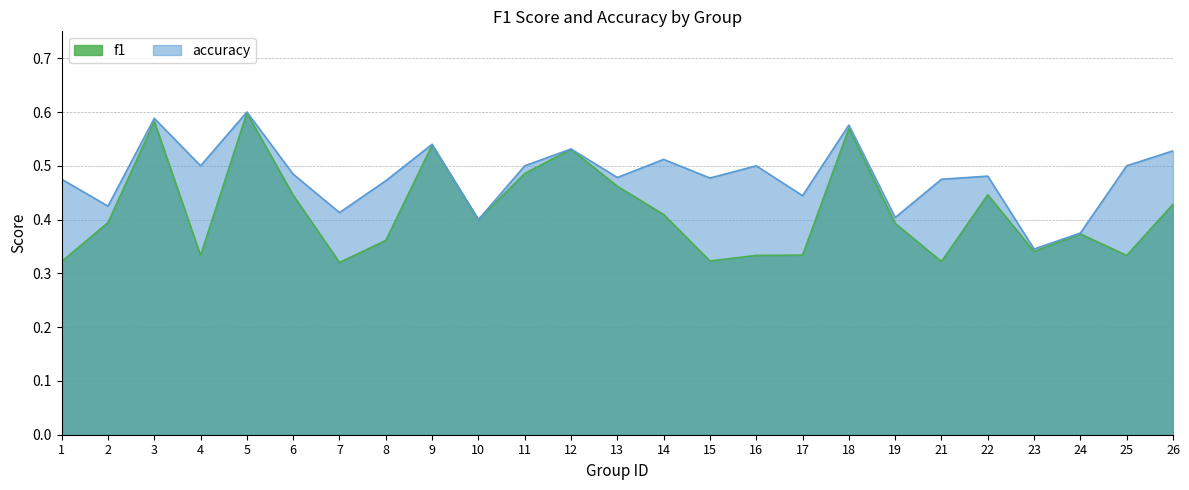

Reading left to right, extract all data points from this chart.

f1: 0.3	0.4	0.6	0.3	0.6	0.4	0.3	0.4	0.5	0.4	0.5	0.5	0.5	0.4	0.3	0.3	0.3	0.6	0.4	0.3	0.4	0.3	0.4	0.3	0.4
accuracy: 0.5	0.4	0.6	0.5	0.6	0.5	0.4	0.5	0.5	0.4	0.5	0.5	0.5	0.5	0.5	0.5	0.4	0.6	0.4	0.5	0.5	0.3	0.4	0.5	0.5